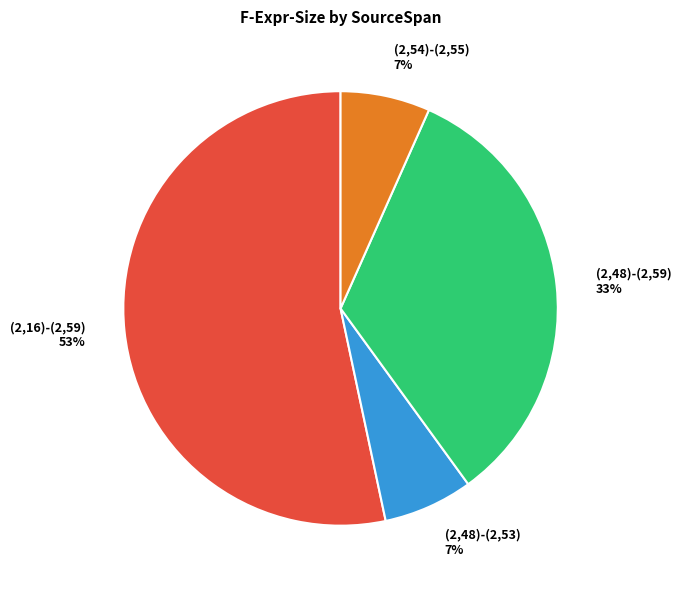

Between (2,48)-(2,59) and (2,16)-(2,59), which is larger?

(2,16)-(2,59)